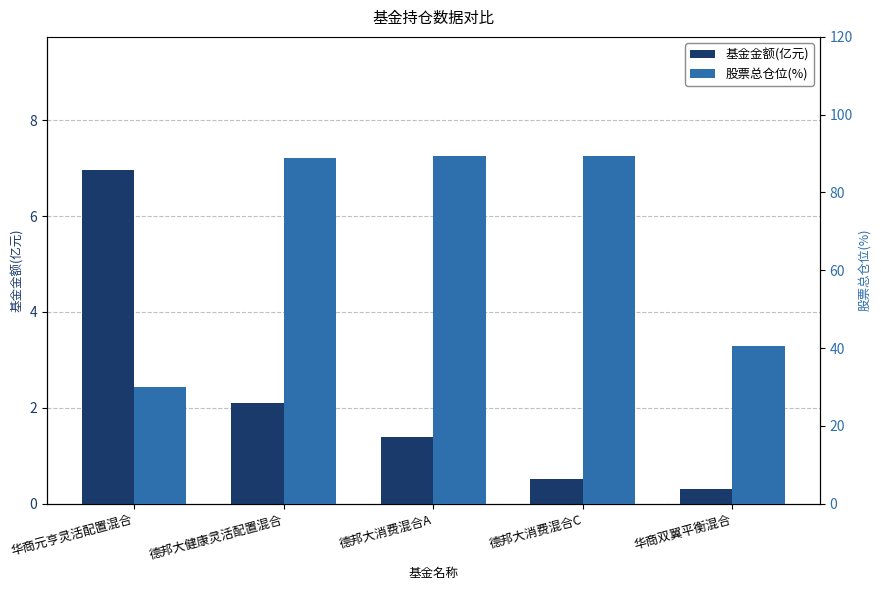

What is the difference between the maximum and minimum values in the 基金金额(亿元) series?

6.7